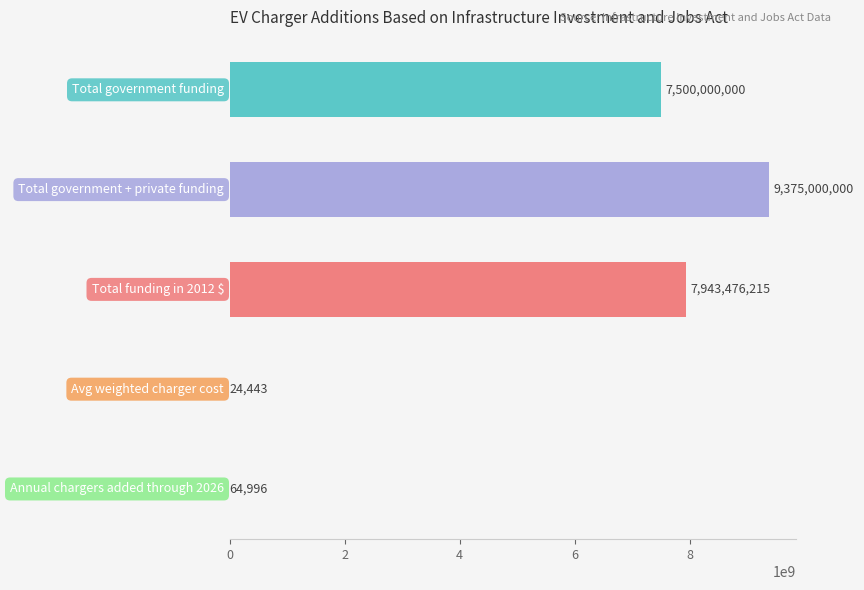

What is the maximum value shown in the chart?

9375000000.0